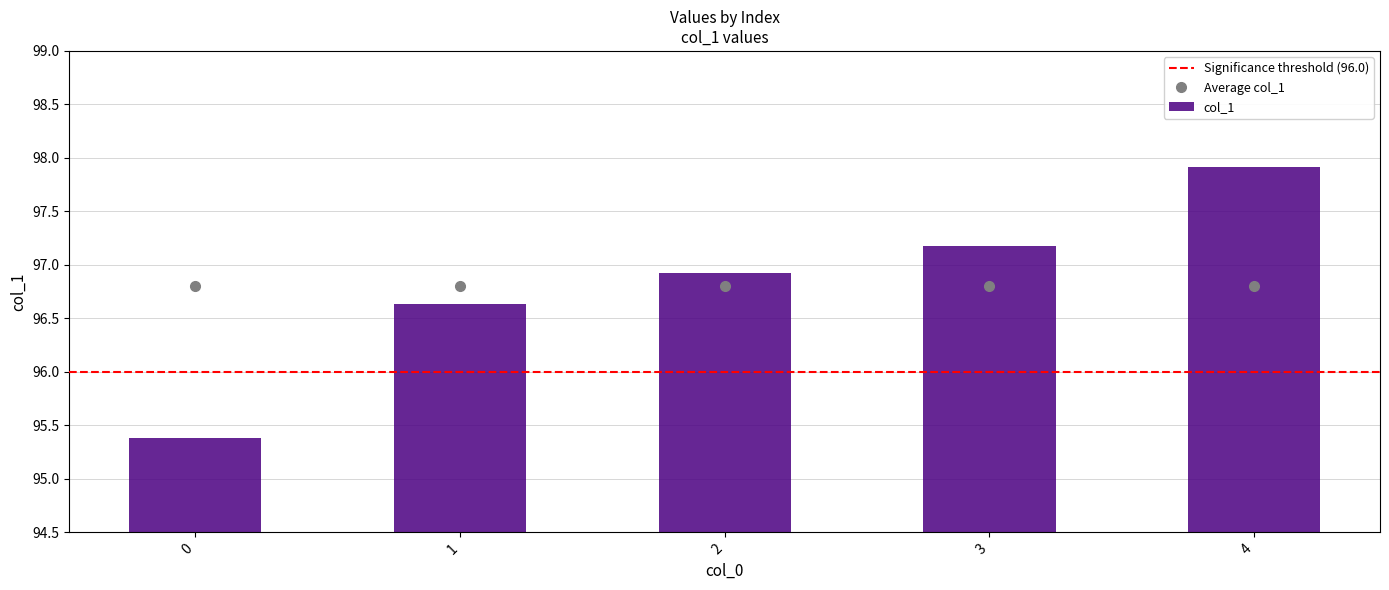

What is the sum of all values?

484.0